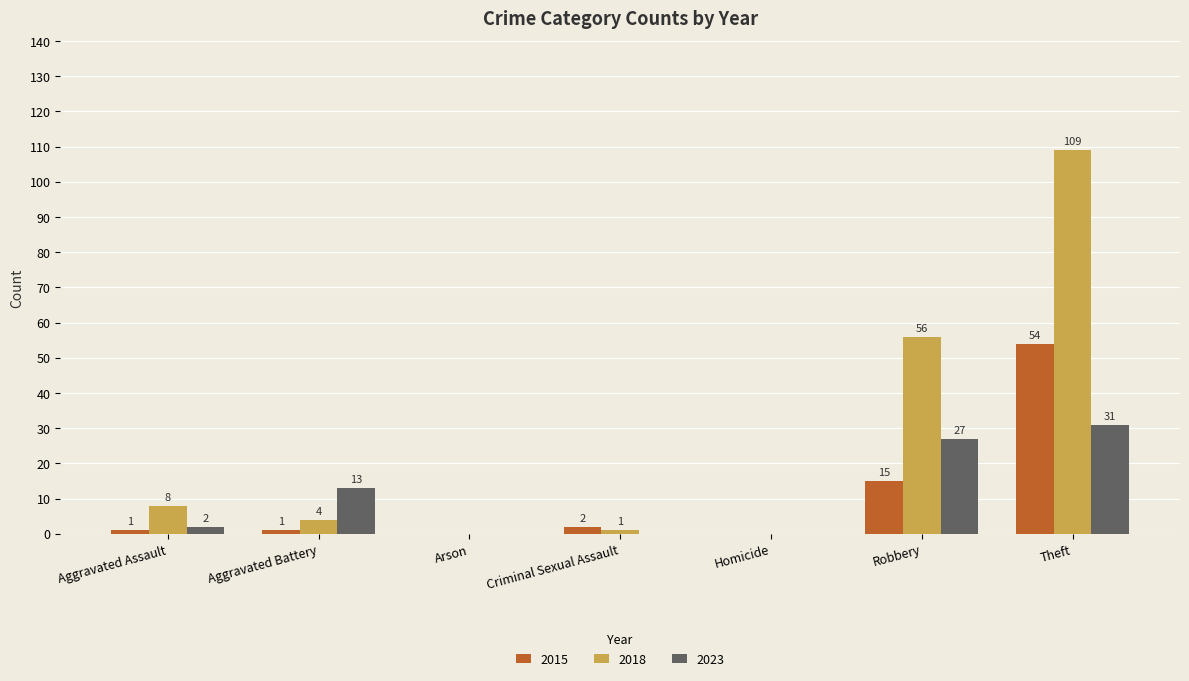

Which category has the highest value in the 2018 series?

Theft